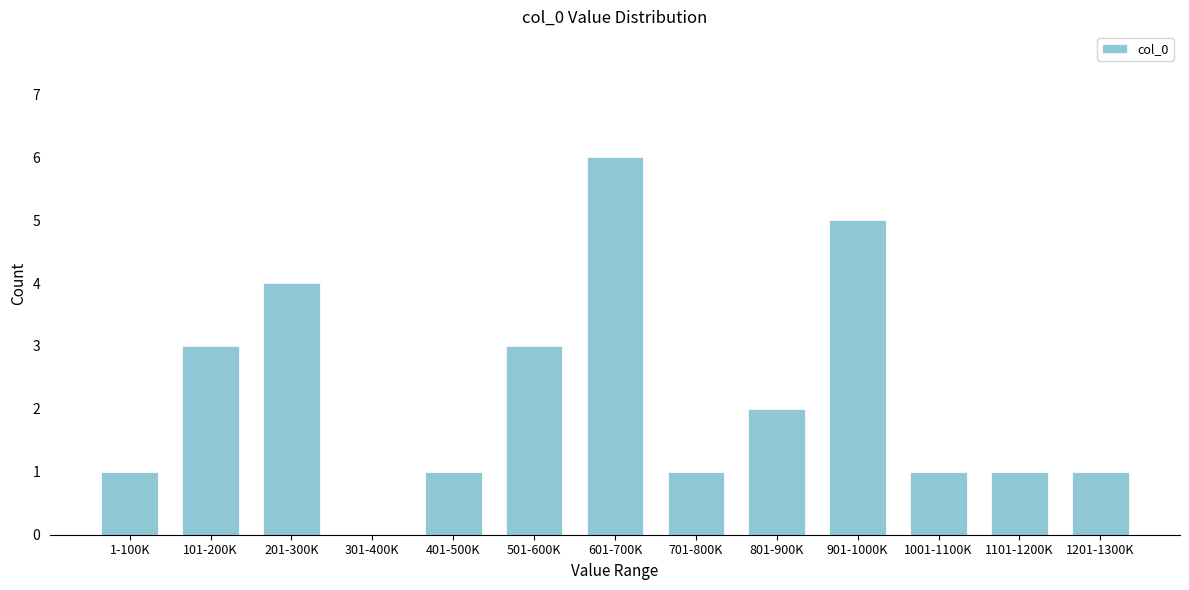

Reading right to left, transcribe all the data shown in this chart.

1201-1300K=1	1101-1200K=1	1001-1100K=1	901-1000K=5	801-900K=2	701-800K=1	601-700K=6	501-600K=3	401-500K=1	301-400K=0	201-300K=4	101-200K=3	1-100K=1